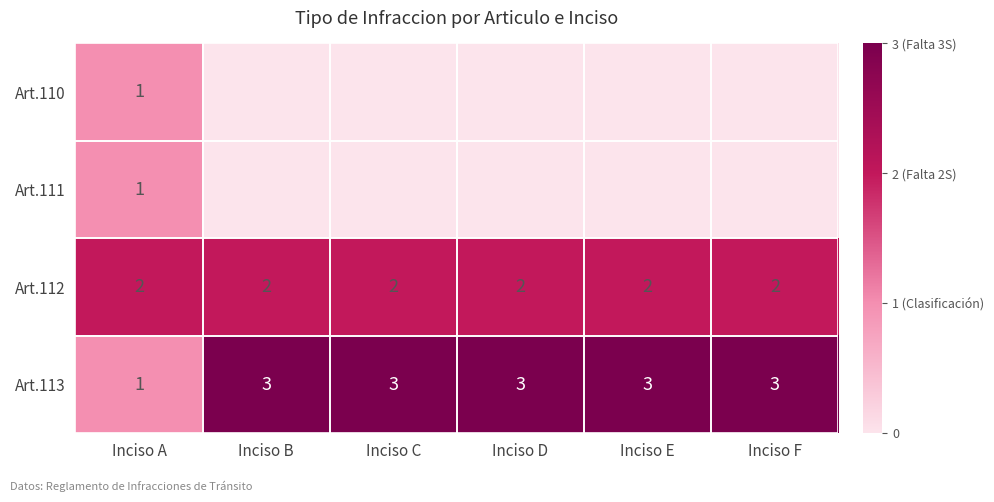

The Art.110 series shows 1 at Inciso A. True or false?

True